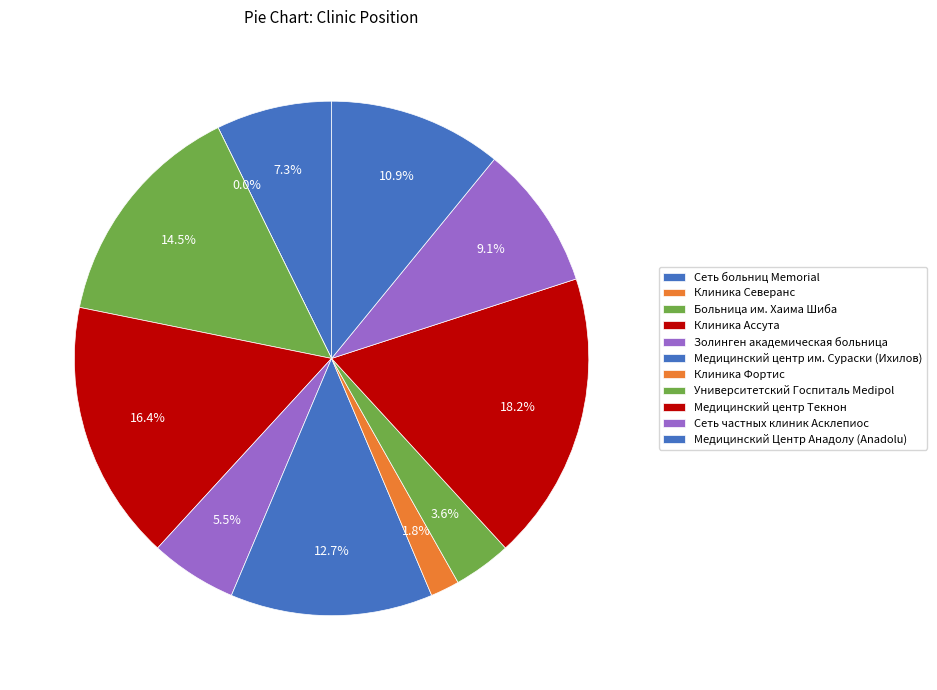

Count the number of slices in the pie.

11